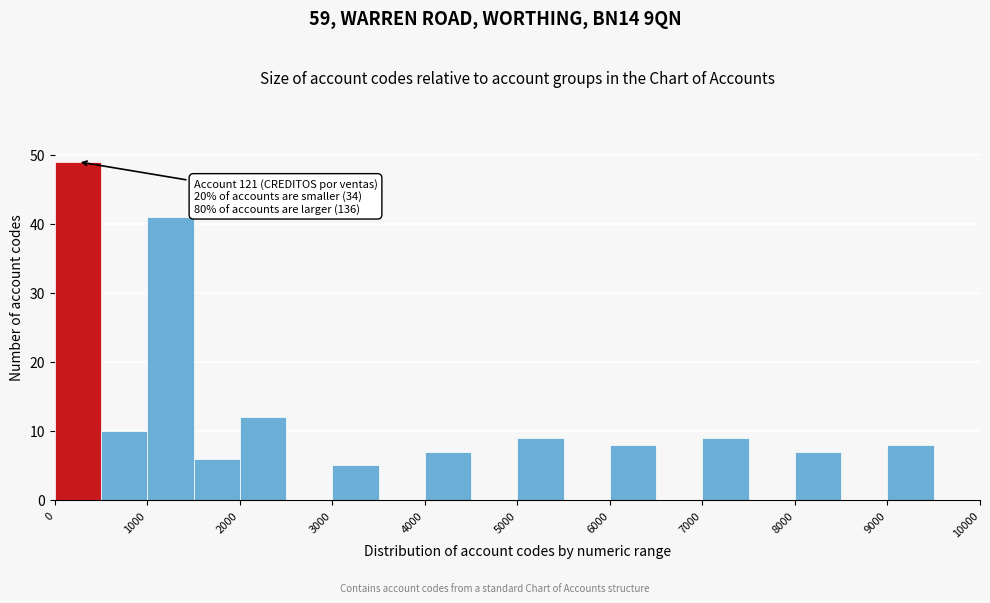

Over which range of the x-axis is the bar tallest?

0 to 500